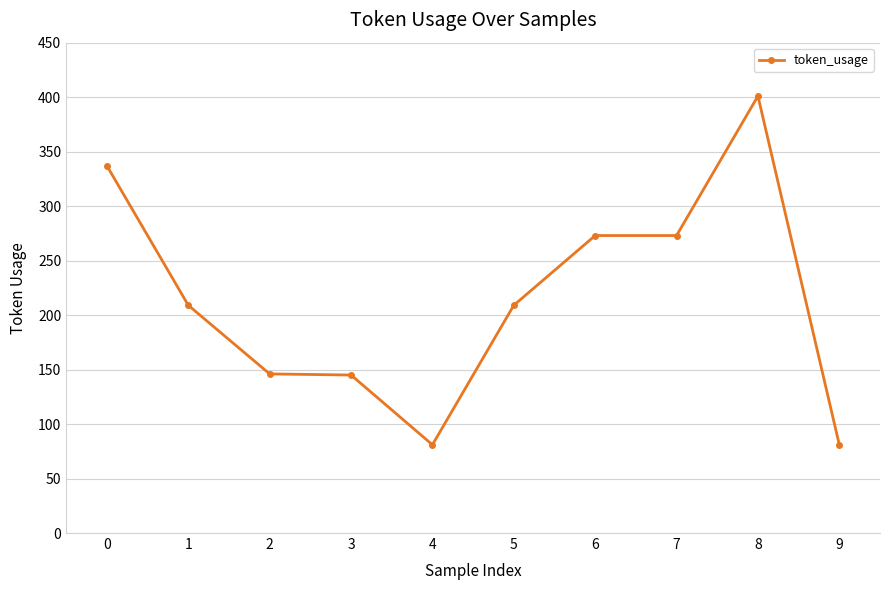

What is the ratio of the value at 0 to the value at 2?

2.3